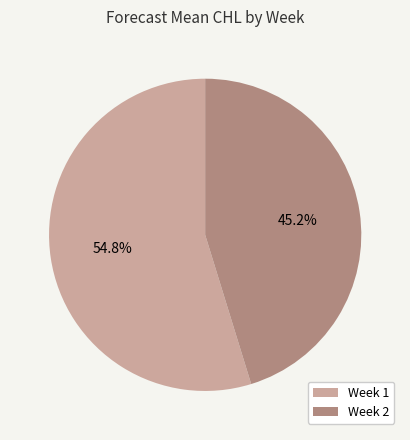

Is it true that Week 2 is 36% of the pie?

False